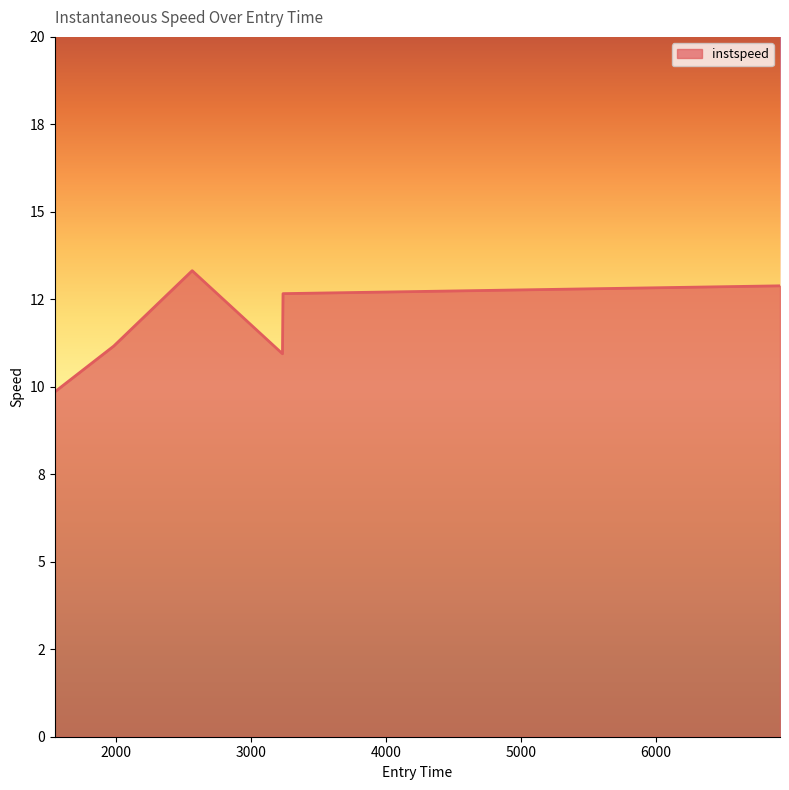

Does the chart have visible grid lines?

No